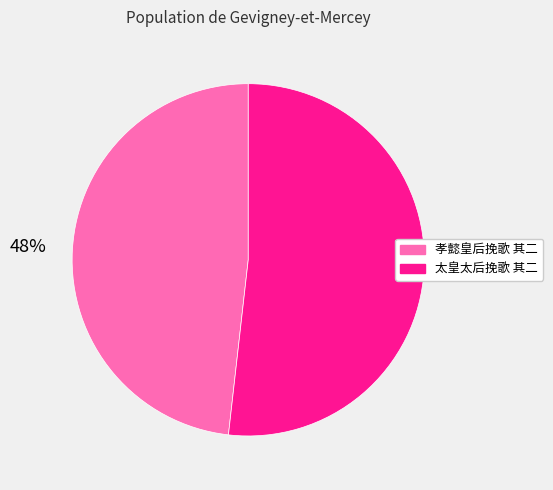

Rank the categories by value from highest to lowest.

太皇太后挽歌 其二, 孝懿皇后挽歌 其二